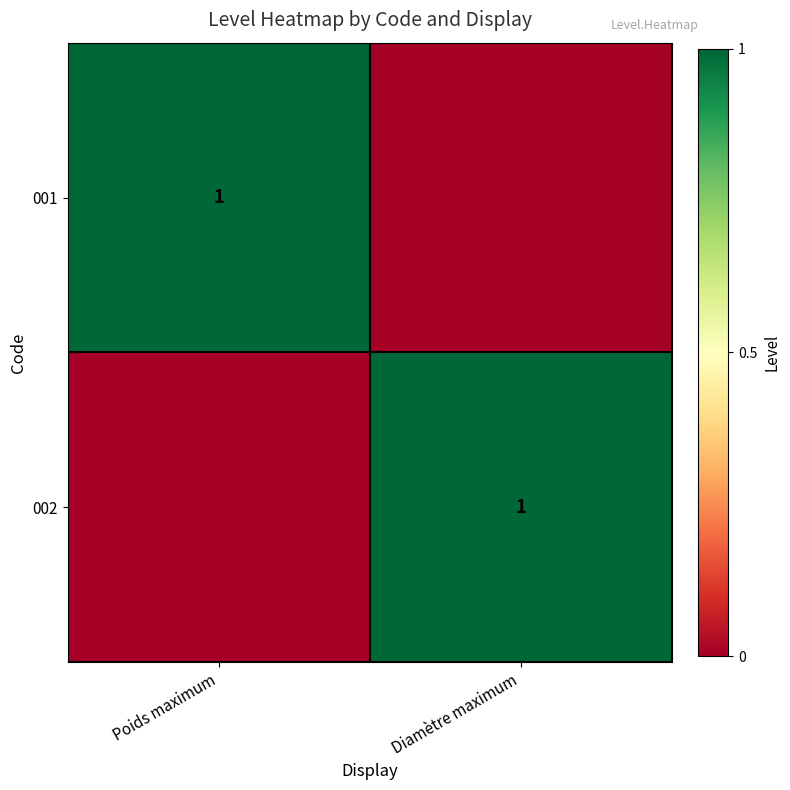

The 002 series shows 1 at Diamètre maximum. True or false?

True